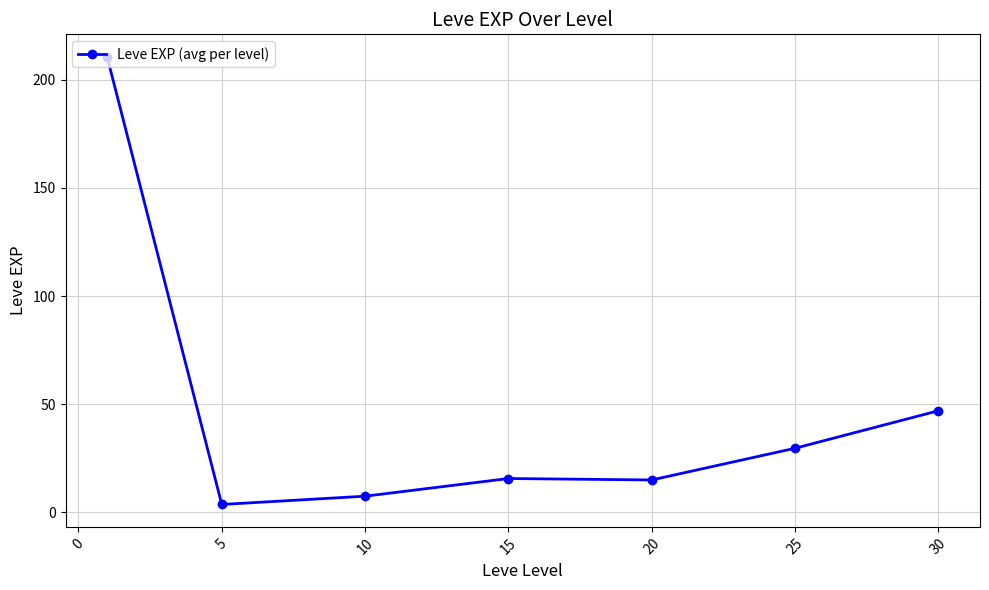

What is the average value?

47.0